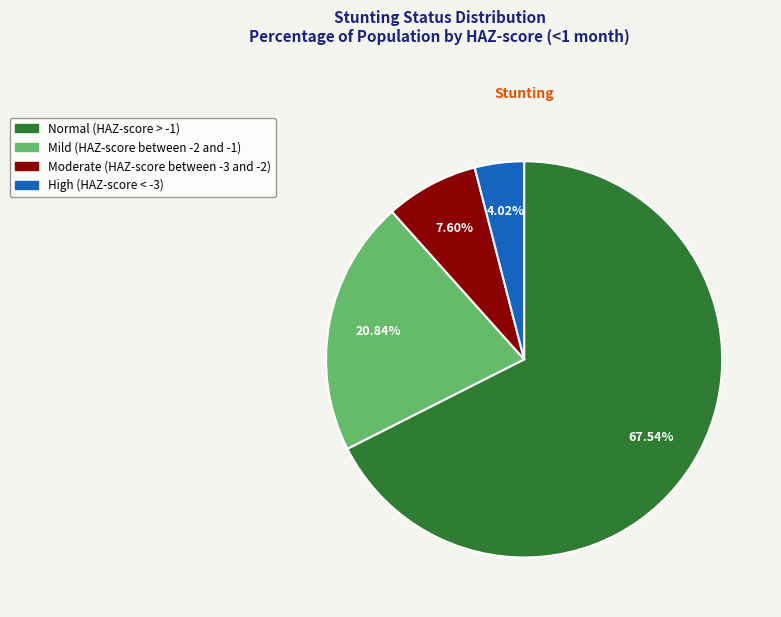

What portion of the pie excludes Moderate (HAZ-score between -3 and -2)?

92.4%